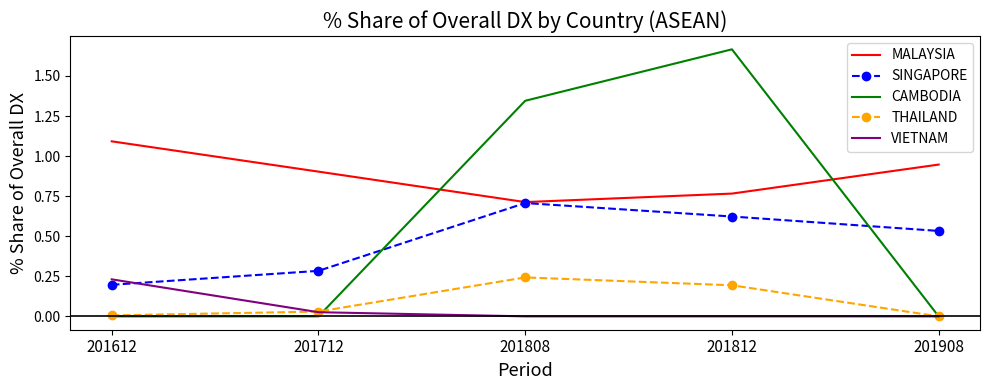

At which label does MALAYSIA reach its minimum?

201808